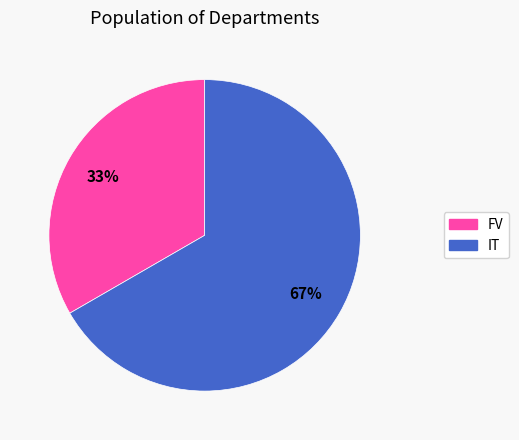

Count the number of slices in the pie.

2